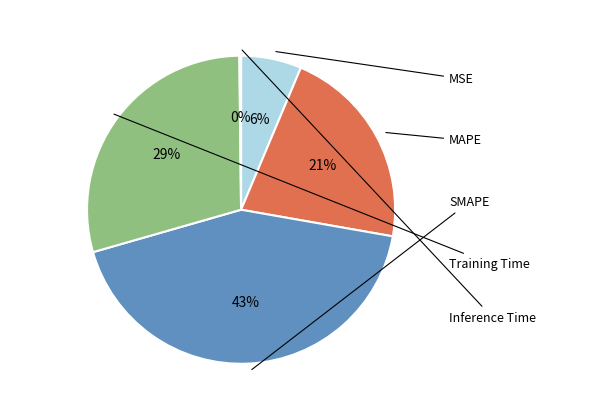

True or false: Inference Time accounts for 8% of the total.

False